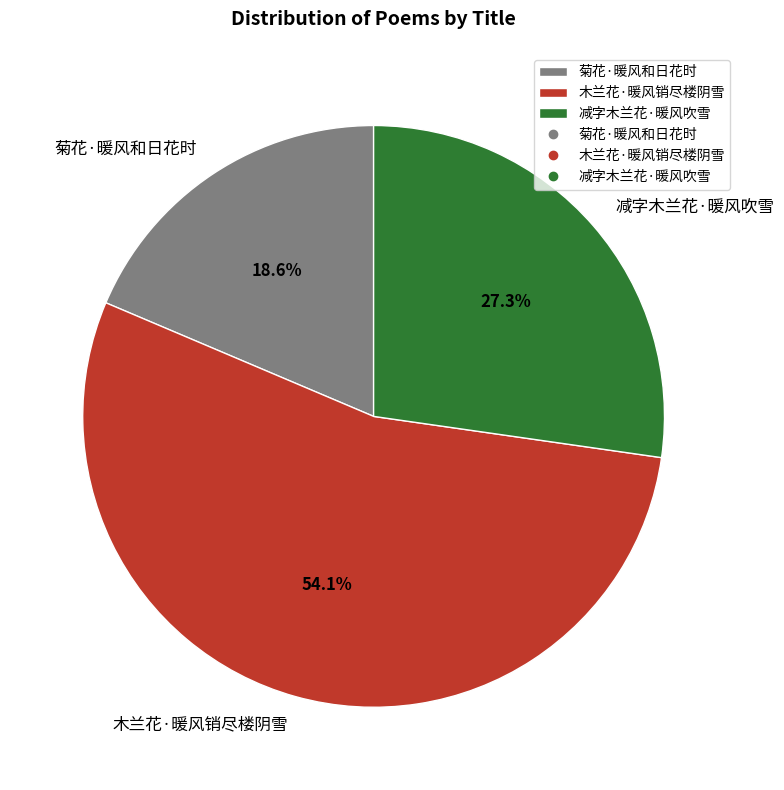

What percentage do 菊花·暖风和日花时 and 减字木兰花·暖风吹雪 together represent?

45.9%